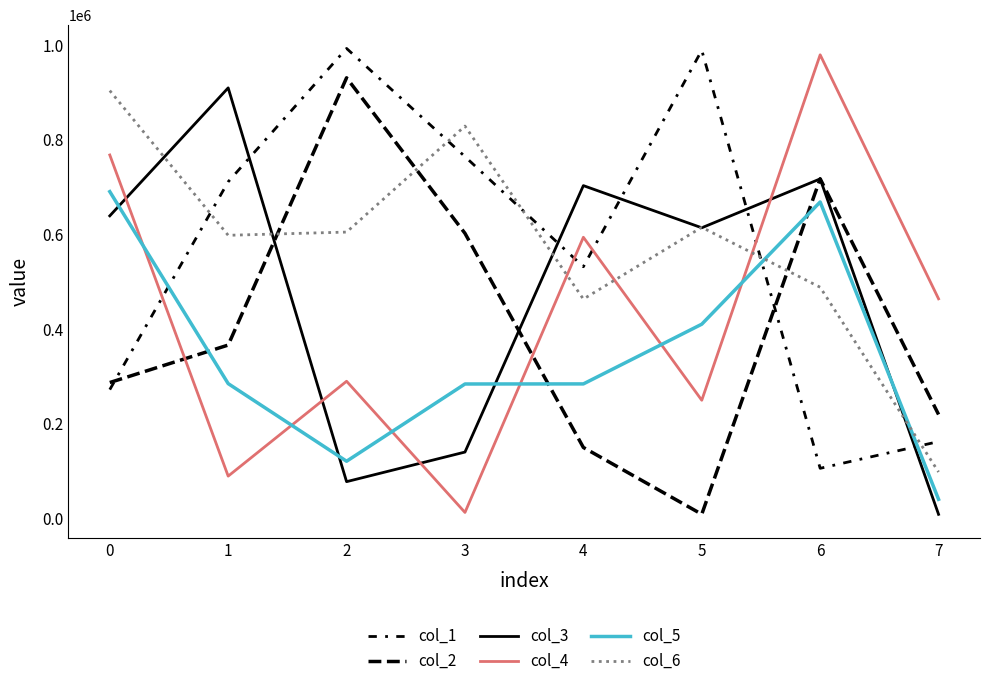

Is this an area chart (filled region under the line)?

No